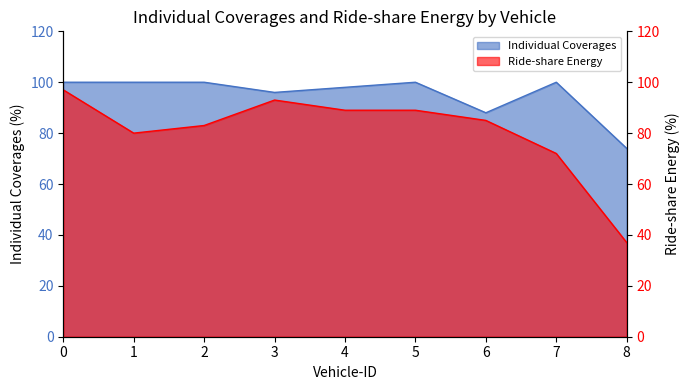

What is the spread (max minus min) of values at 7?

28